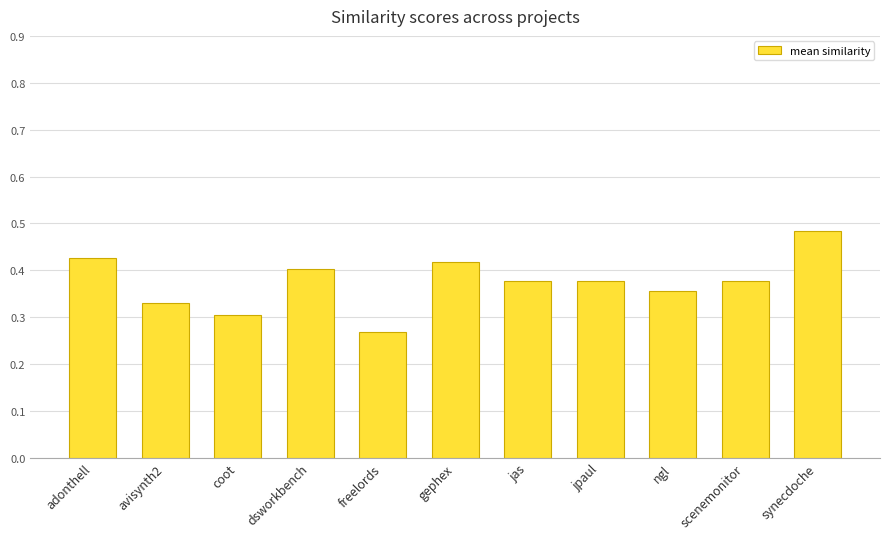

How many bars are there in total?

11